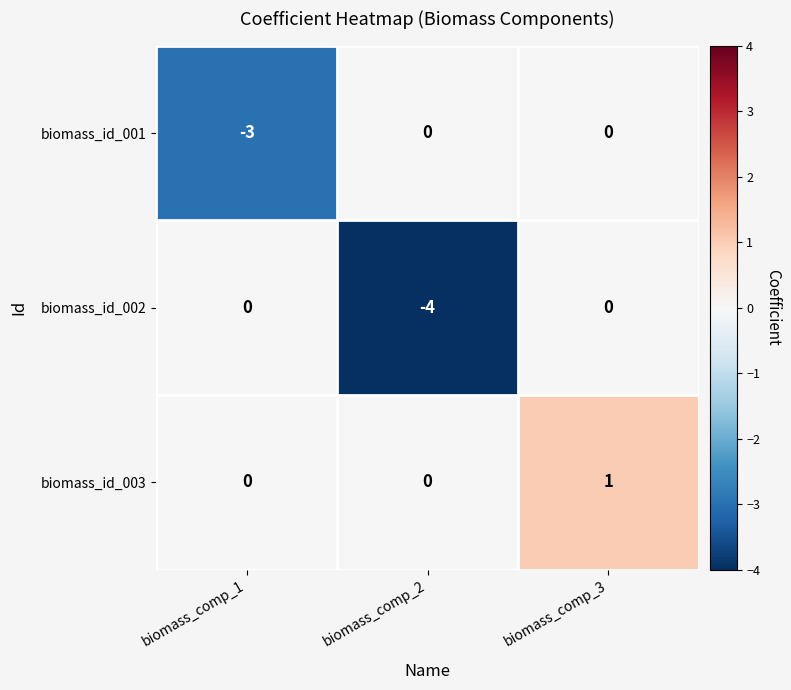

Reading left to right, what are all the values shown in this chart?

biomass_id_001: biomass_comp_1=-3	biomass_comp_2=0	biomass_comp_3=0
biomass_id_002: biomass_comp_1=0	biomass_comp_2=-4	biomass_comp_3=0
biomass_id_003: biomass_comp_1=0	biomass_comp_2=0	biomass_comp_3=1